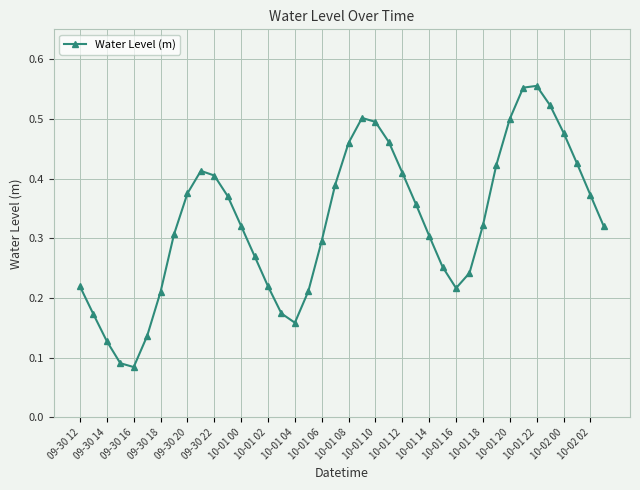

What is the sum of all values?

13.1